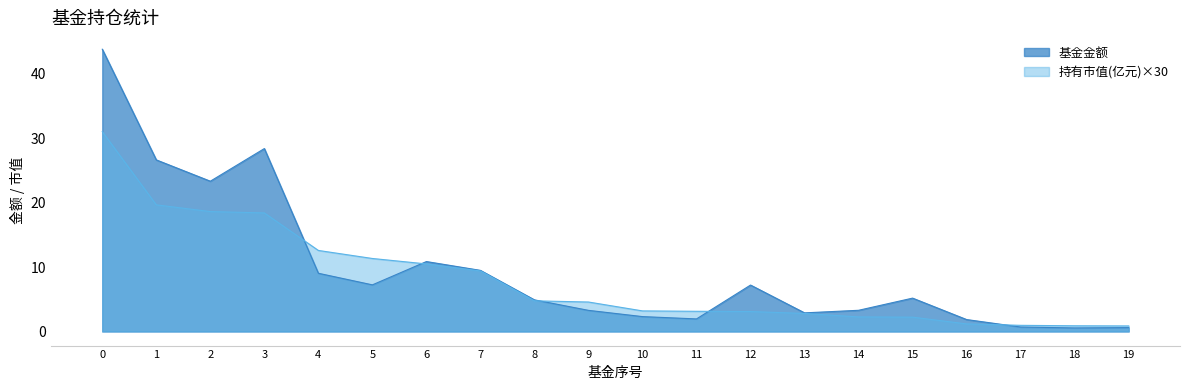

True or false: 持有市值(亿元) has more than 1 points higher than both neighbors.

False